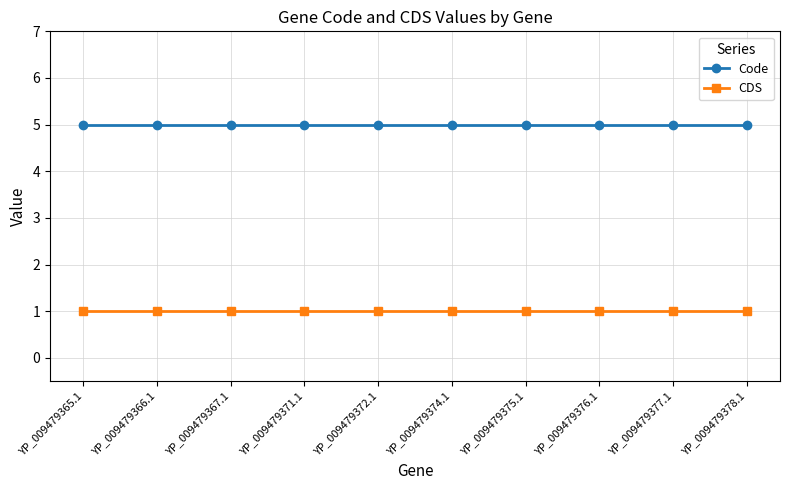

Is the value of Code at YP_009479372.1 greater than the value of CDS at YP_009479365.1?

Yes